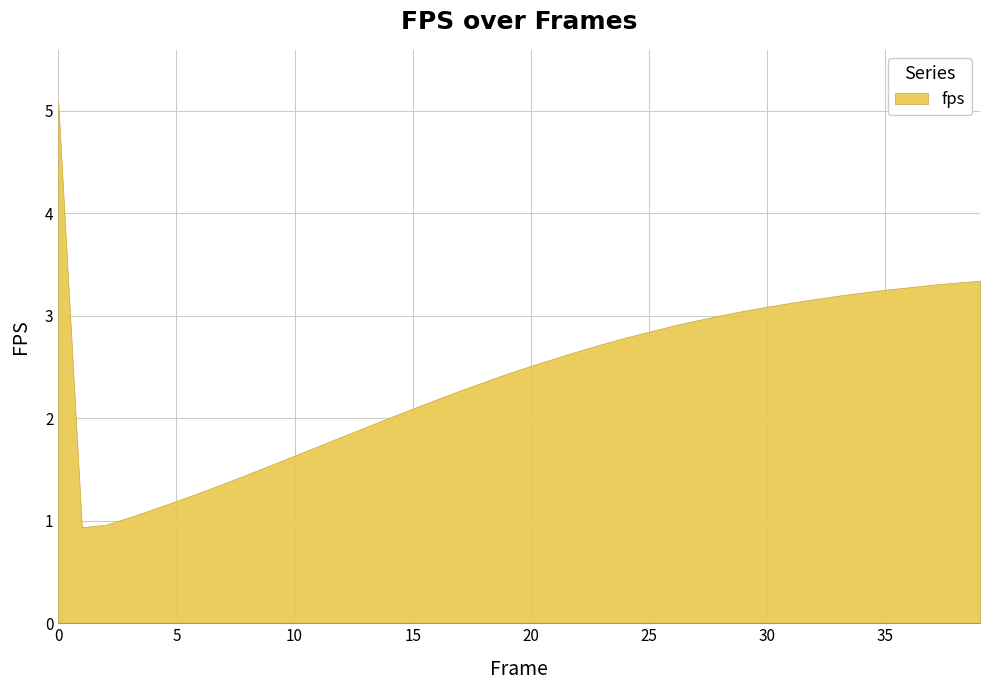

List the labels in order of value, smallest first.

1, 2, 3, 4, 5, 6, 7, 8, 9, 10, 11, 12, 13, 14, 15, 16, 17, 18, 19, 20, 21, 22, 23, 24, 25, 26, 27, 28, 29, 30, 31, 32, 33, 34, 35, 36, 37, 38, 39, 0